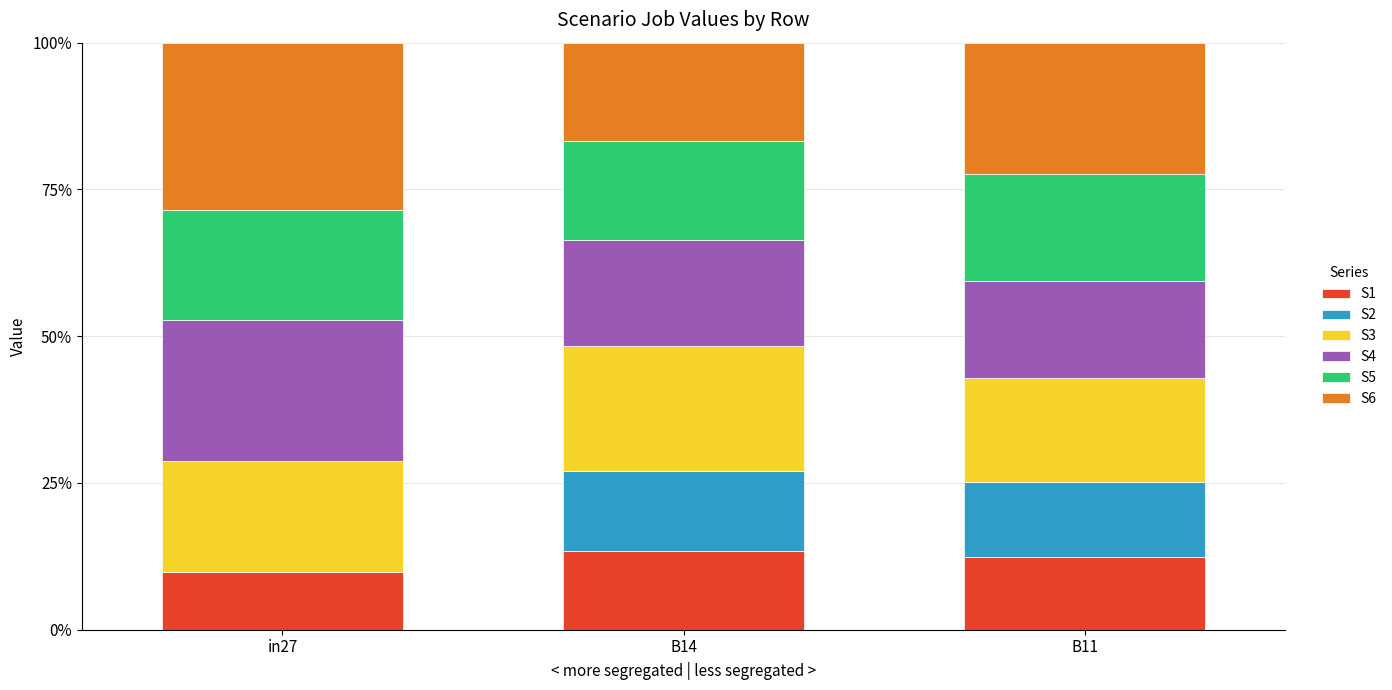

What is the highest value of the S1 series?

13.3